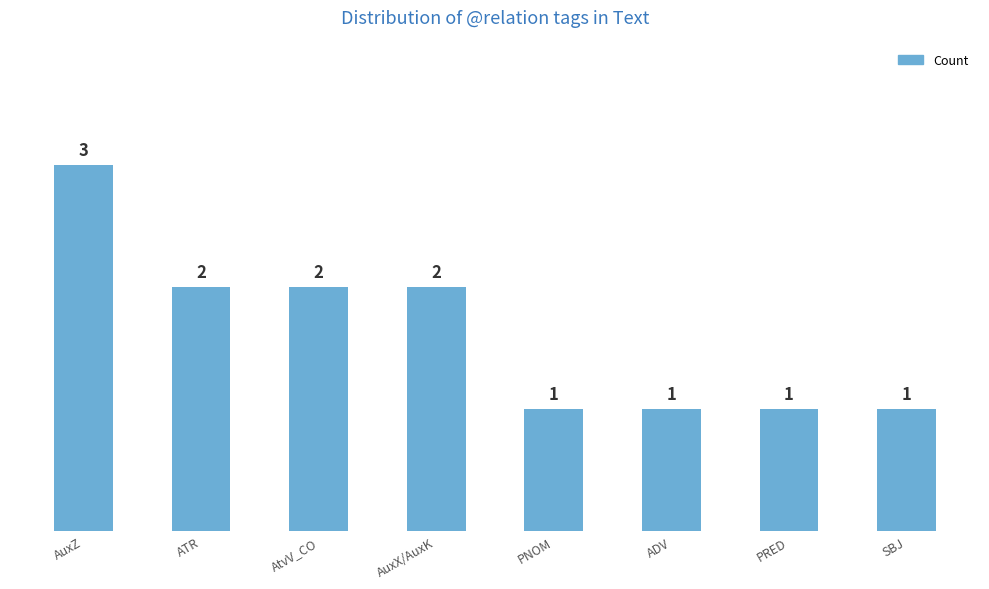

What is the label of the 4th bar from the left?

AuxX/AuxK